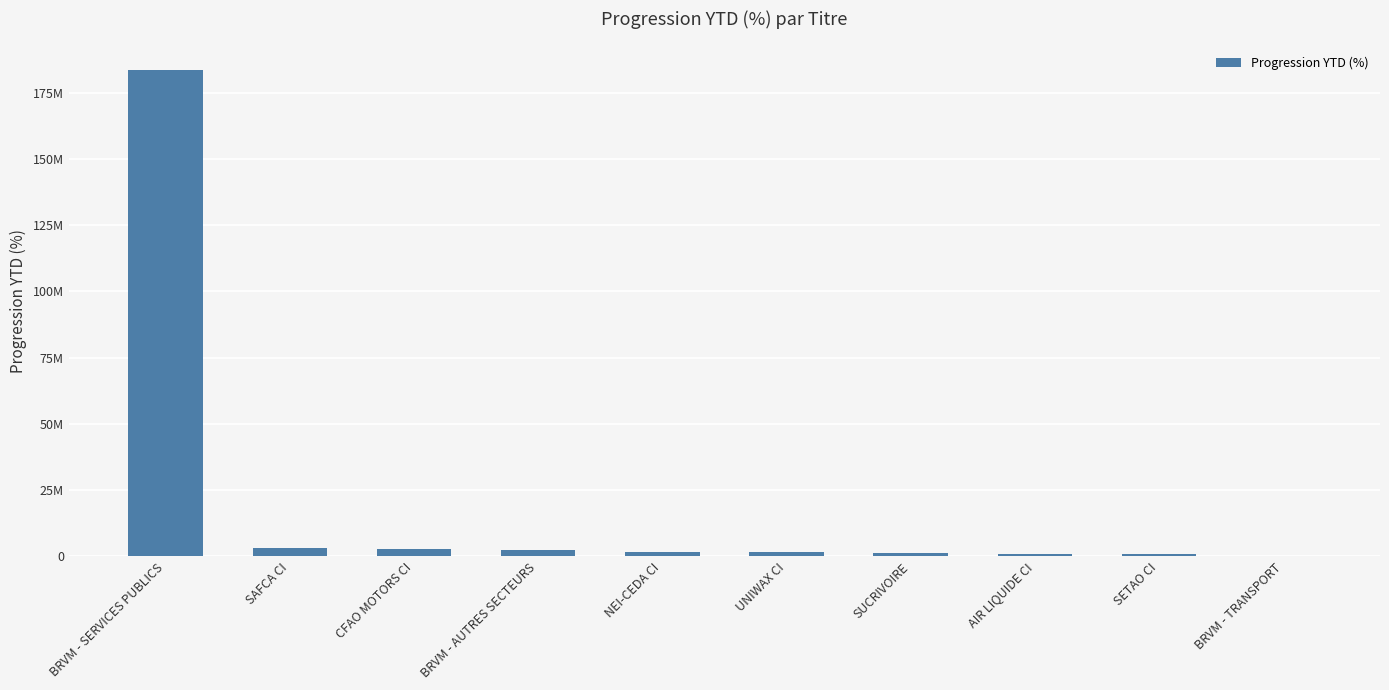

What is the change in value from SUCRIVOIRE to AIR LIQUIDE CI?

-56769.7